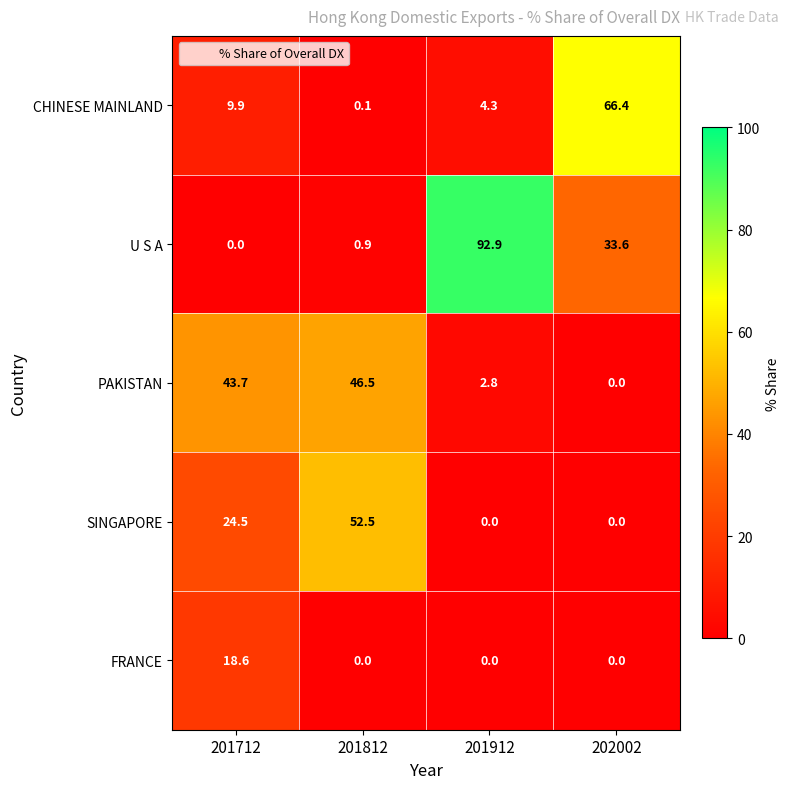

What is the total value across all series at 201712?

96.7